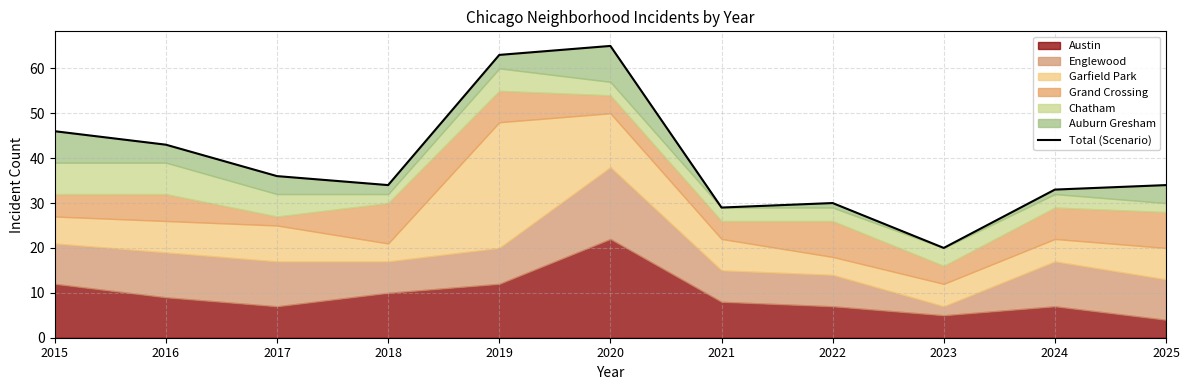

Which has a higher value, 2020 or 2016?

2020